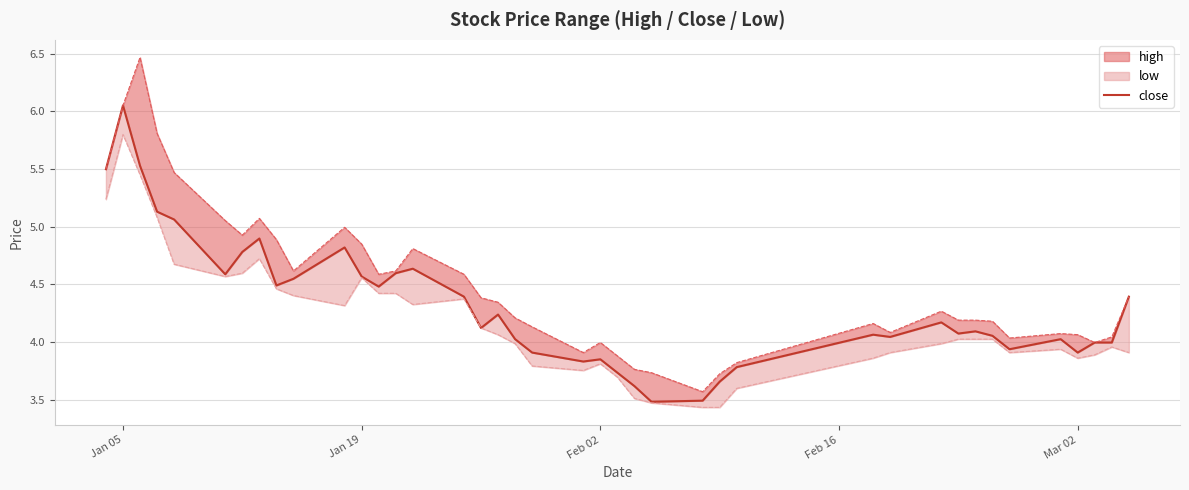

How many data points are above 4?

27